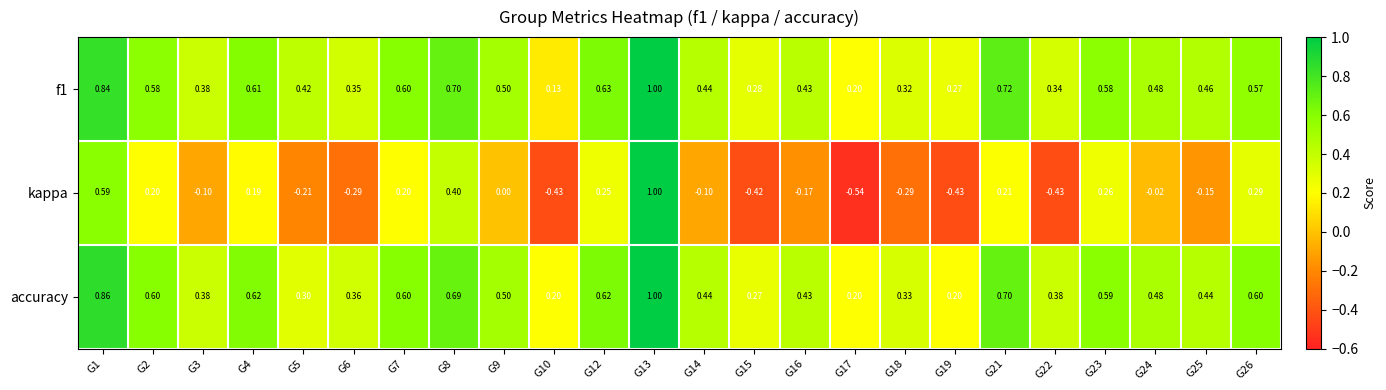

Which series has the widest spread of values?

kappa